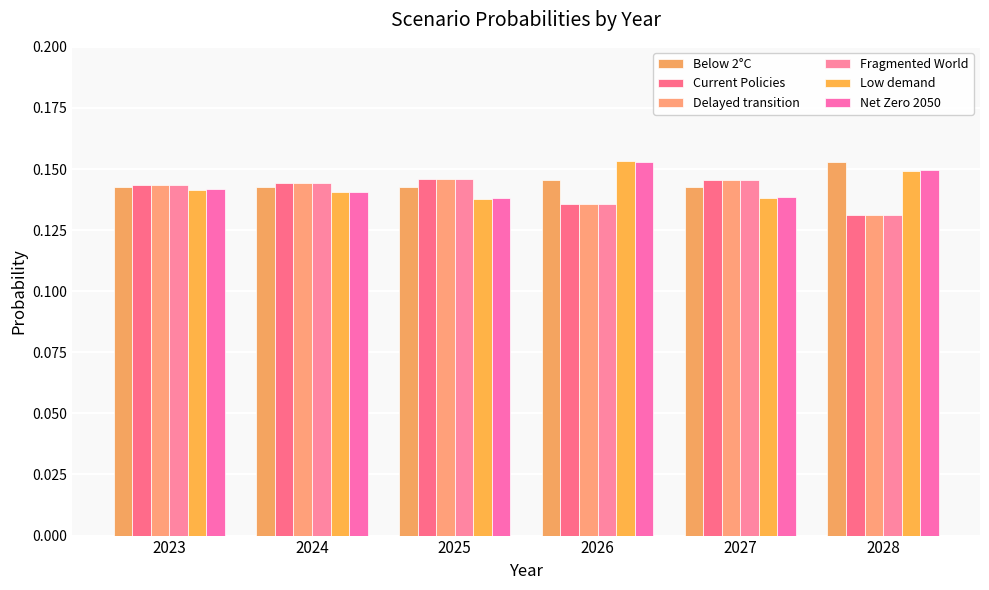

Are the bars grouped side by side (vs. stacked)?

Yes